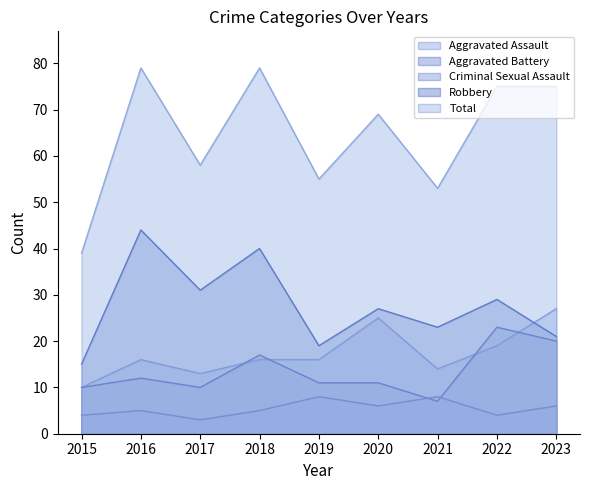

Reading right to left, what are all the values shown in this chart?

Aggravated Assault: 27	19	14	25	16	16	13	16	10
Aggravated Battery: 20	23	7	11	11	17	10	12	10
Criminal Sexual Assault: 6	4	8	6	8	5	3	5	4
Robbery: 21	29	23	27	19	40	31	44	15
Total: 75	75	53	69	55	79	58	79	39